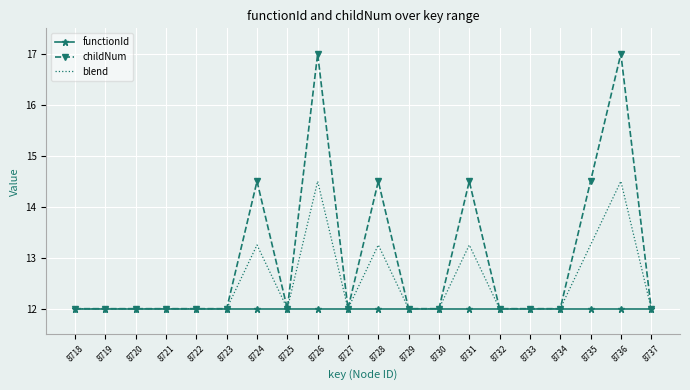

What is the average value of the blend series?

12.5